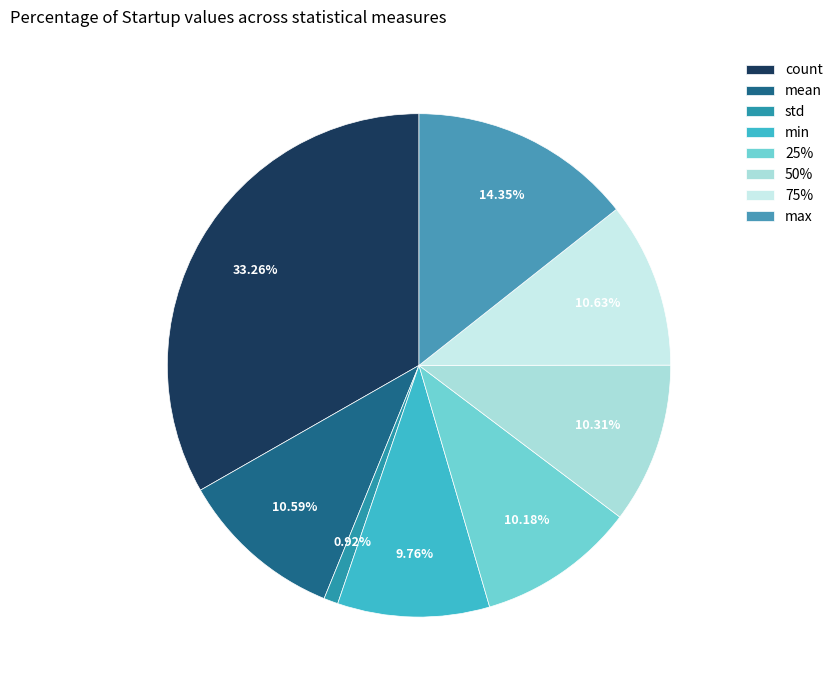

To the nearest percent, what is the average slice percentage?

12%